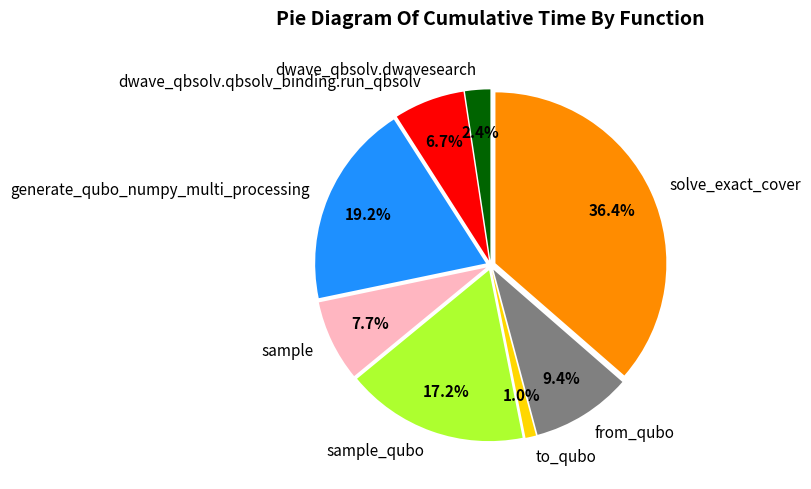

Does from_qubo represent more than half of the total?

No